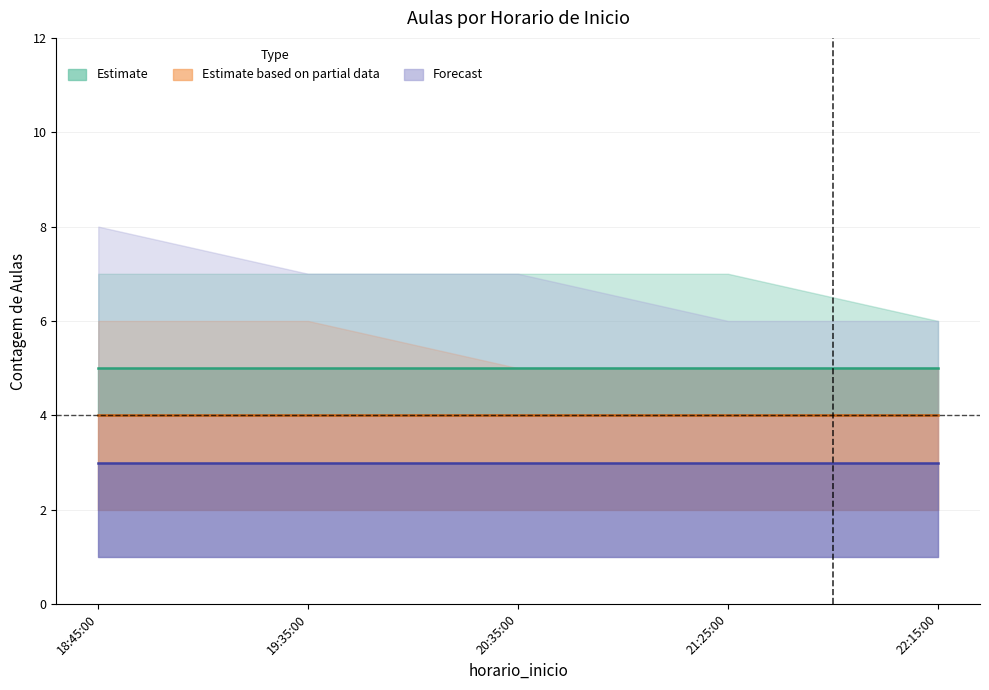

Which has a higher value, 21:25:00 or 19:35:00?

21:25:00